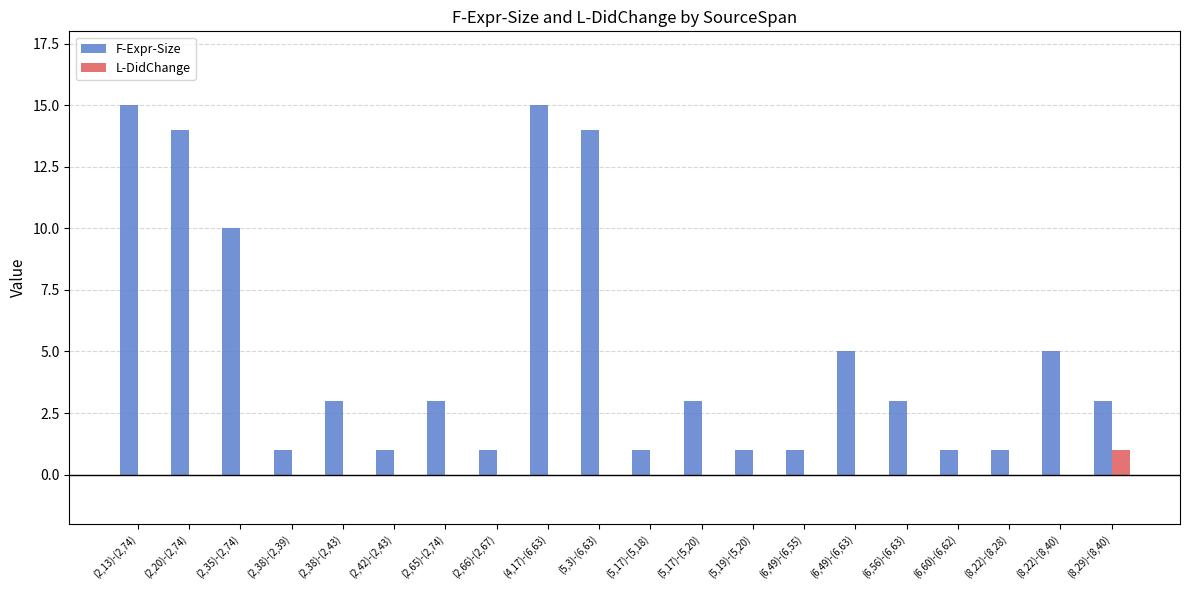

What is the maximum value shown in the chart?

15